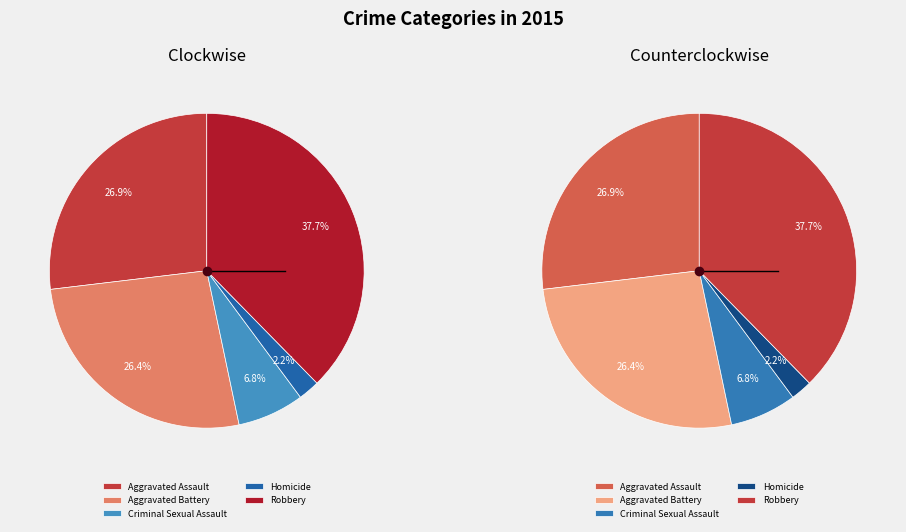

Is Criminal Sexual Assault the majority of the pie?

No